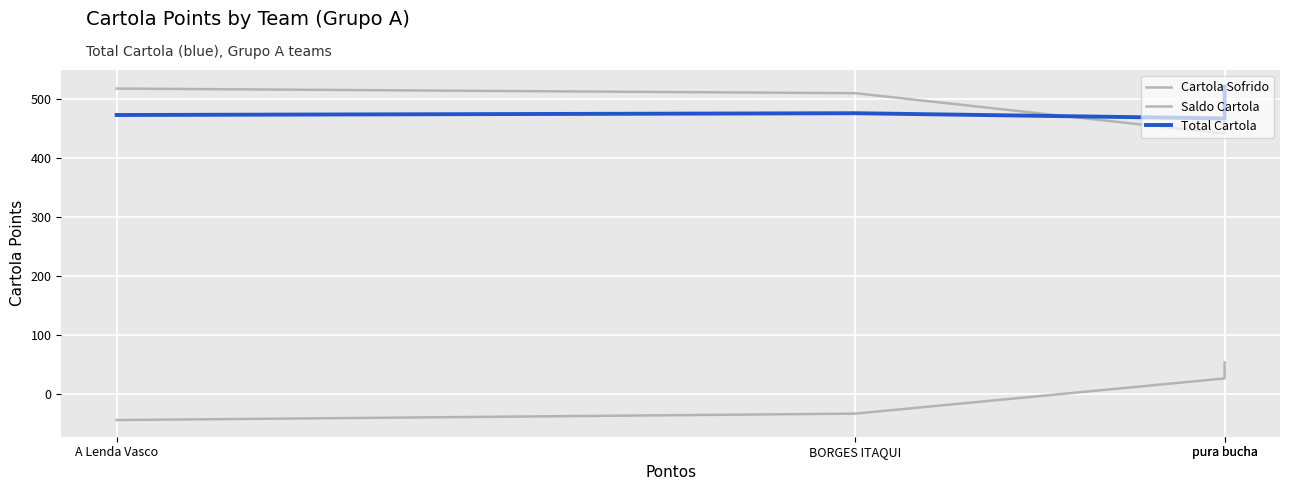

What is the difference between the highest and lowest values at pura bucha?

467.8